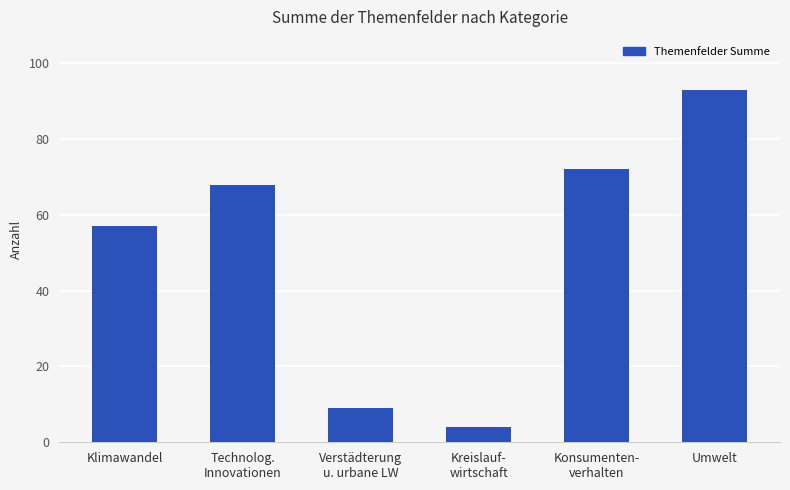

How many values are below 68?

3